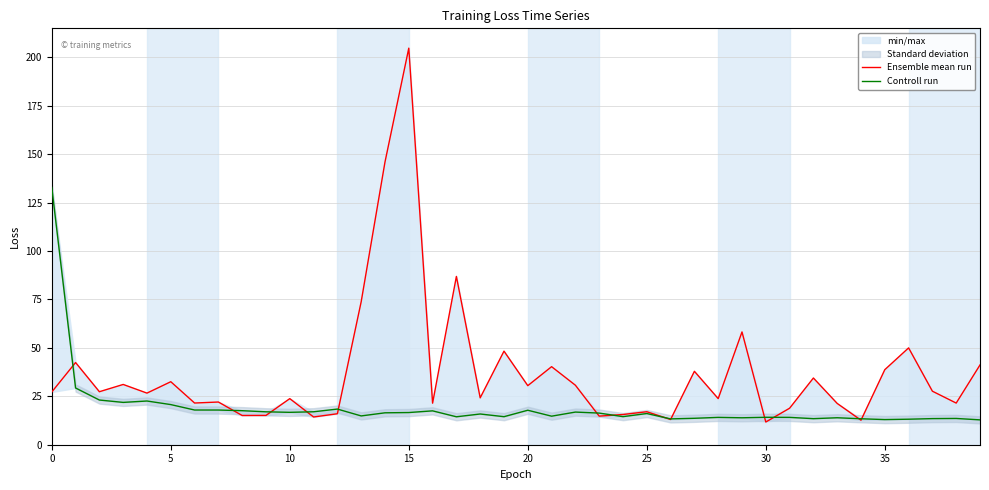

What is the sum of all Ensemble mean run values?

1479.8